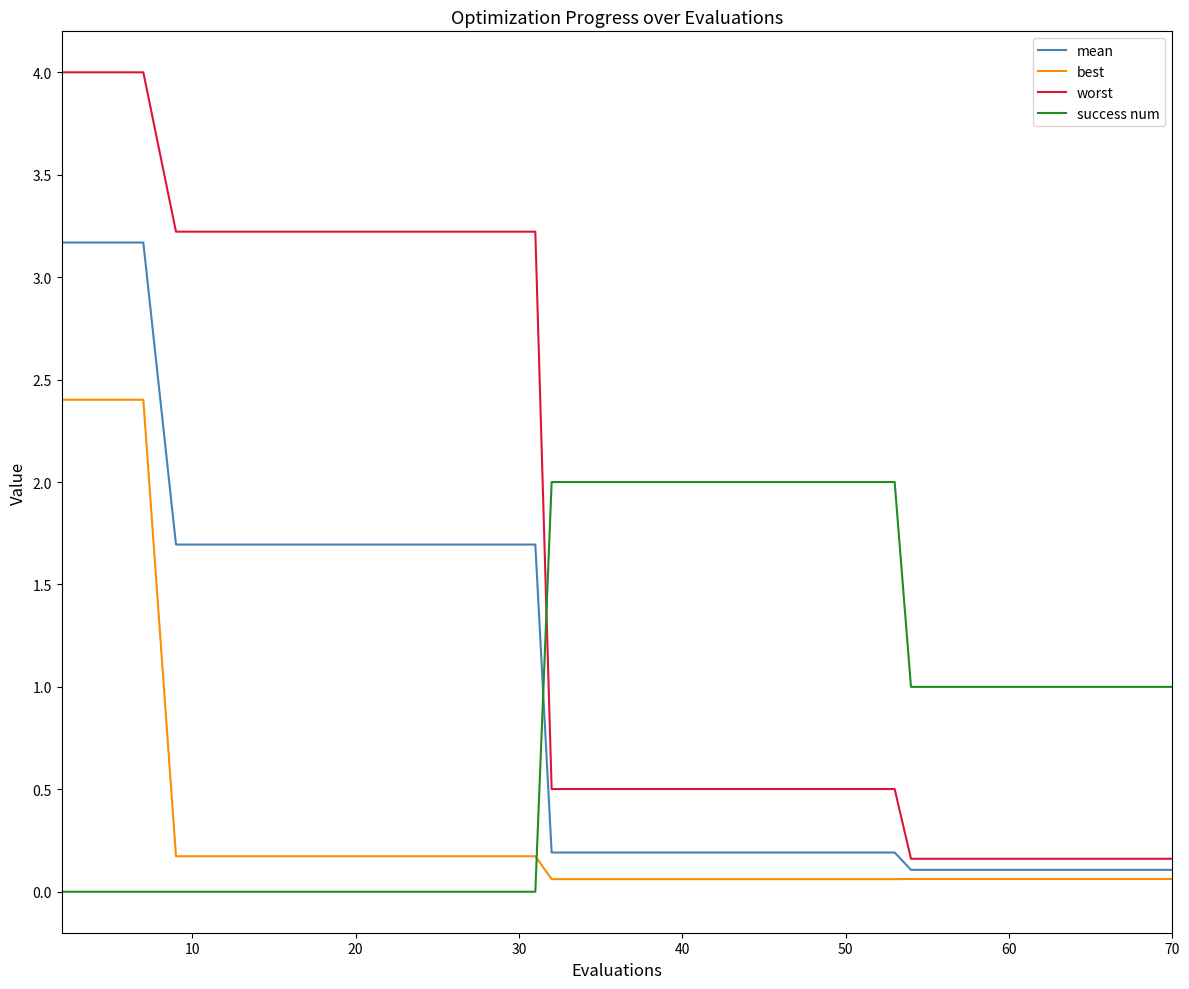

Which series has the widest spread of values?

worst